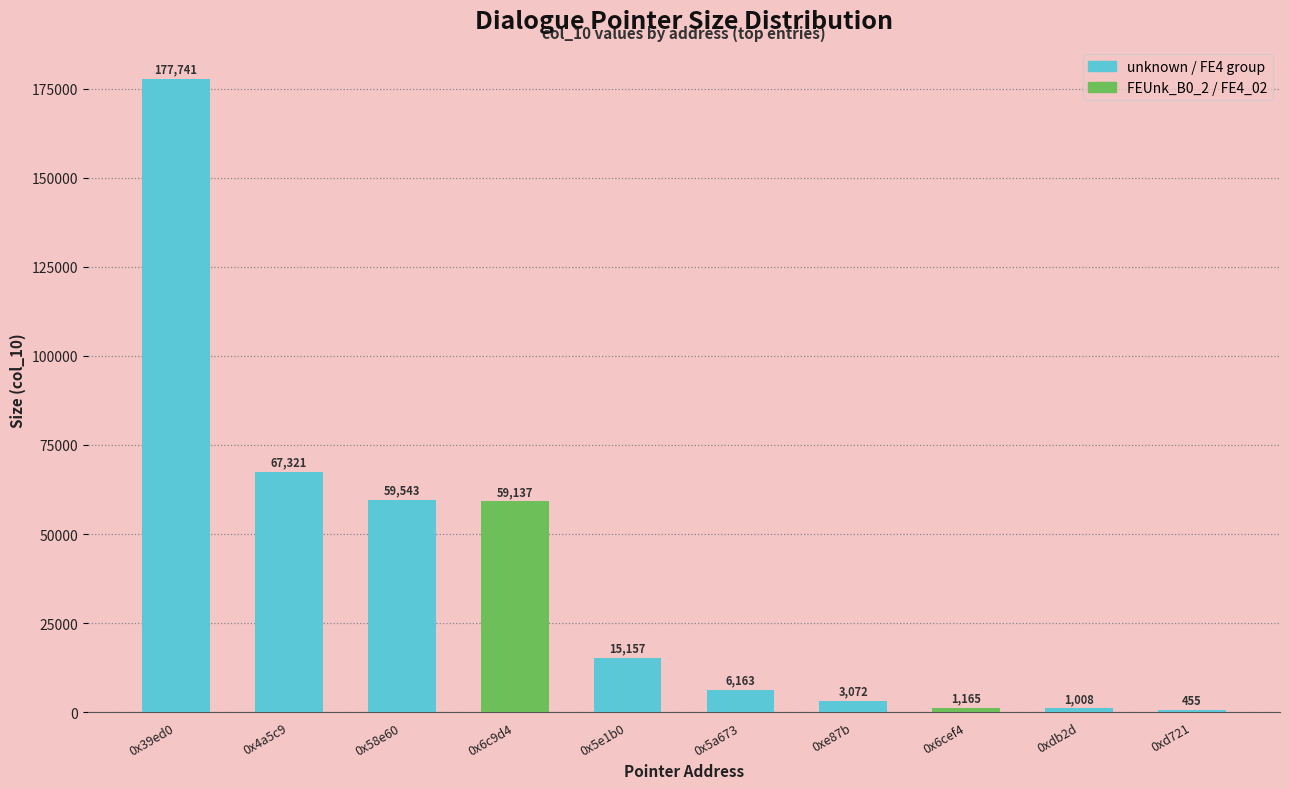

Which label corresponds to the largest value in the chart?

0x39ed0